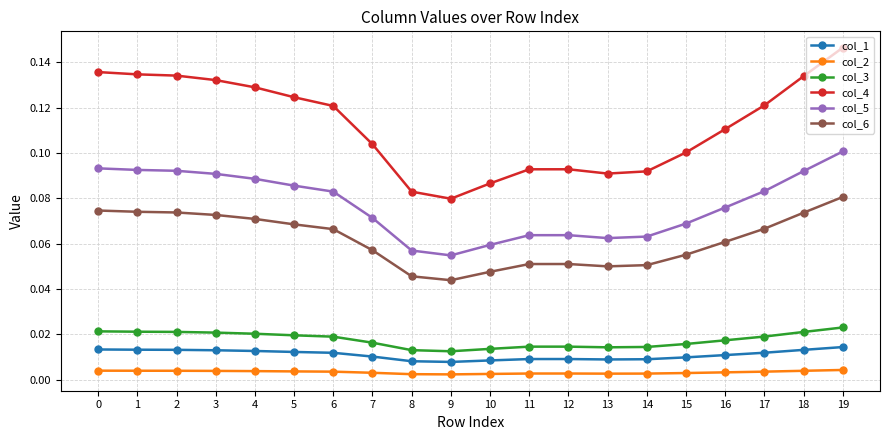

Which series has the widest spread of values?

col_4